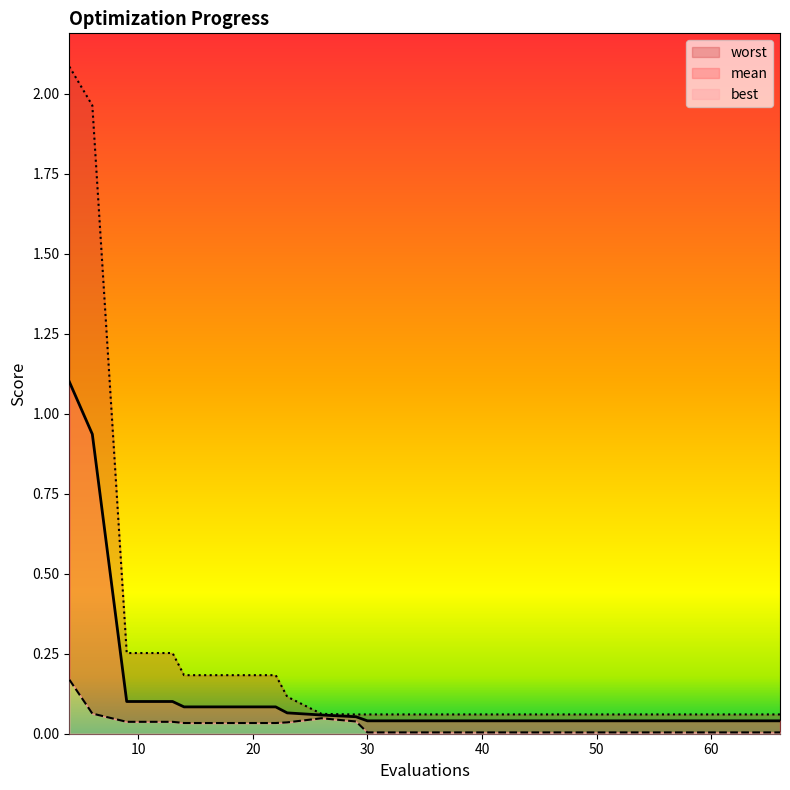

Which series has the largest total across all categories?

worst